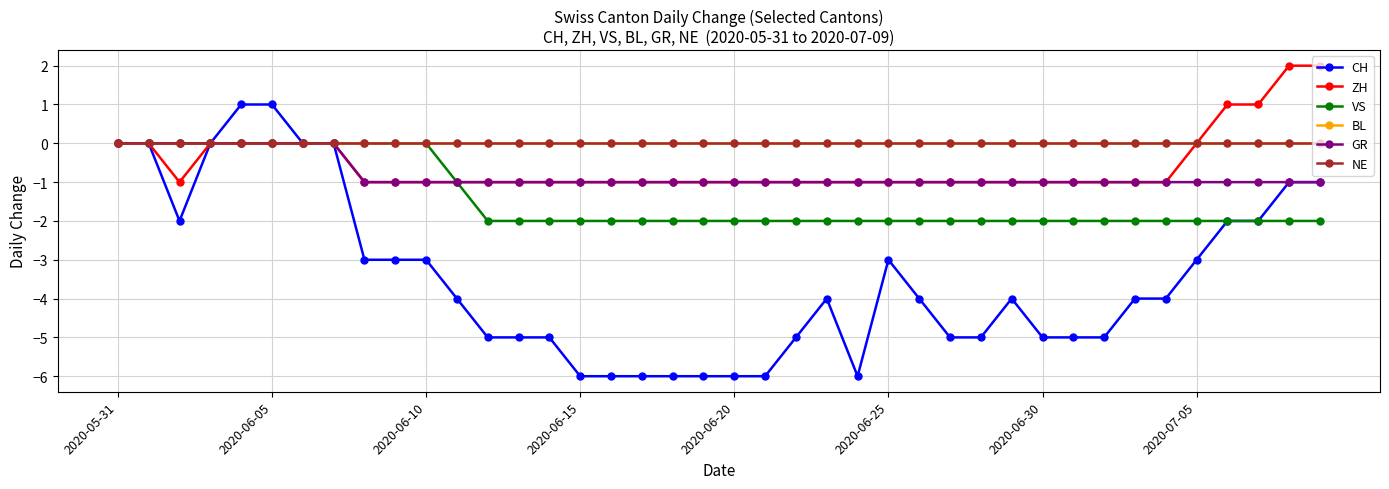

What is the value of the VS point at the 34th from the left?

-2